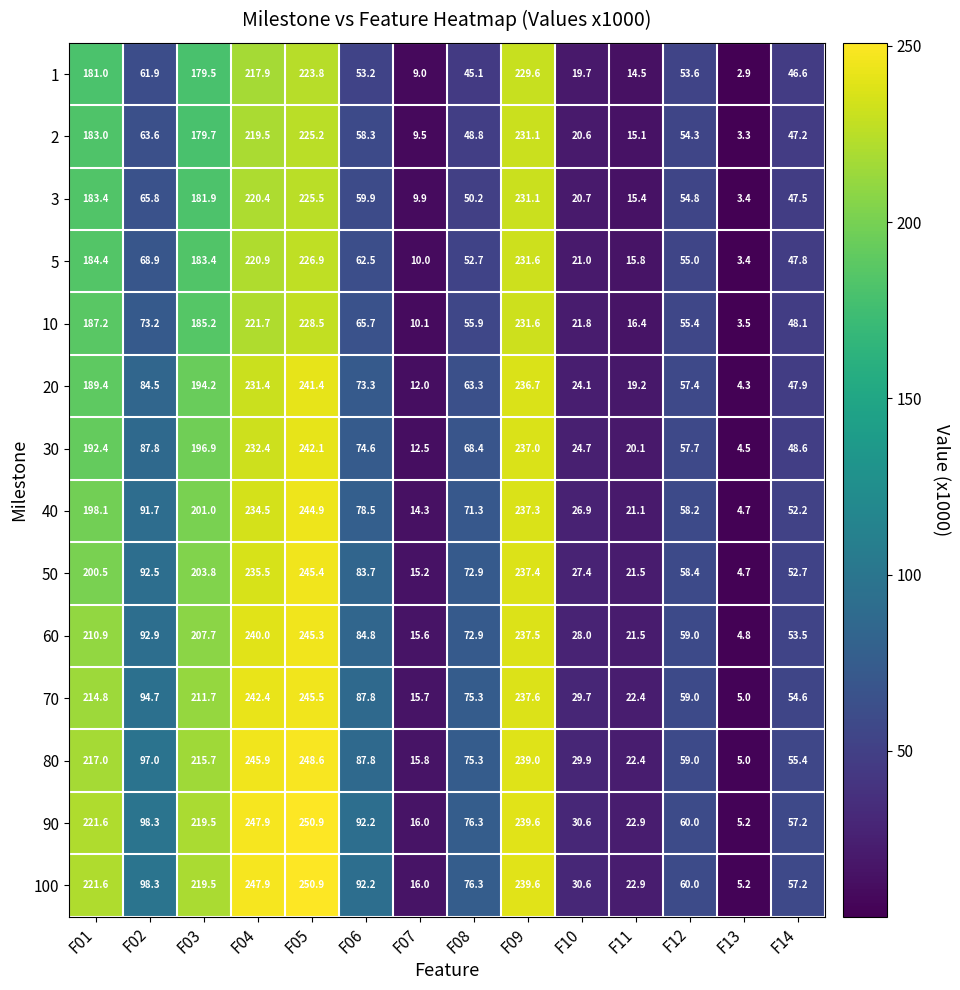

What is the spread (max minus min) of values at F04?

30.0